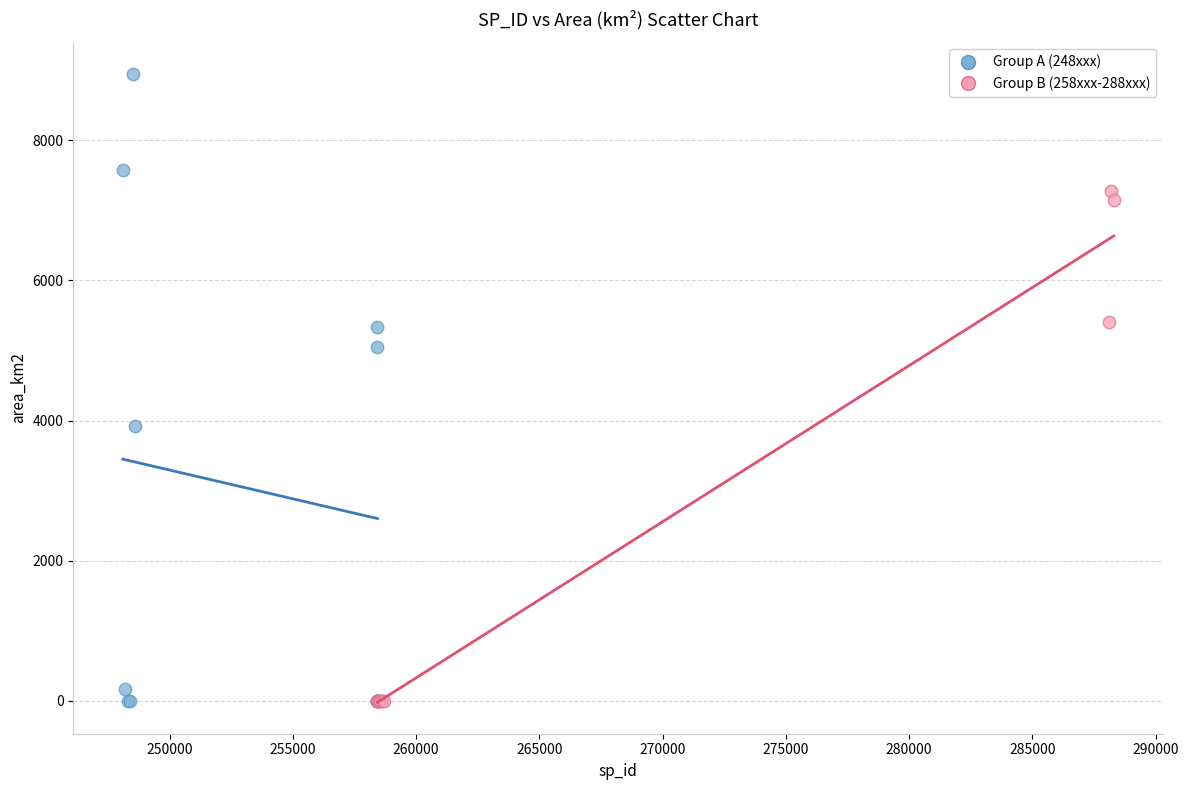

Which series reaches the maximum Y coordinate?

Group A (248xxx)